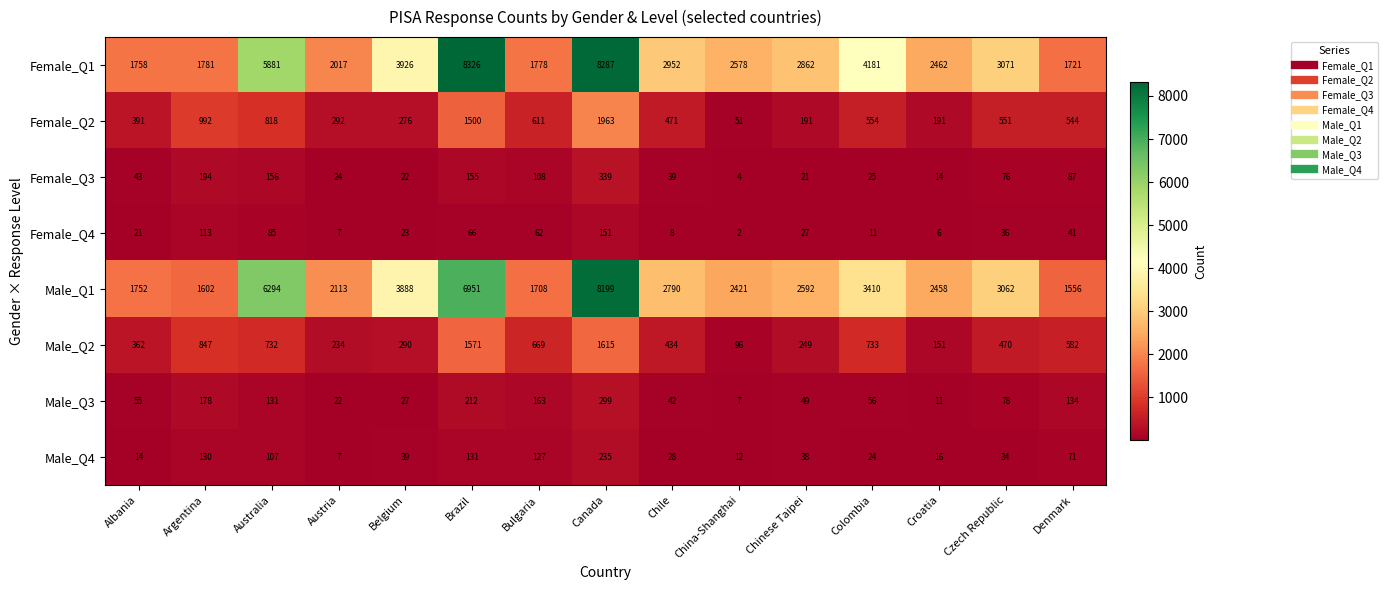

Which series has the largest total across all categories?

Female_Q1